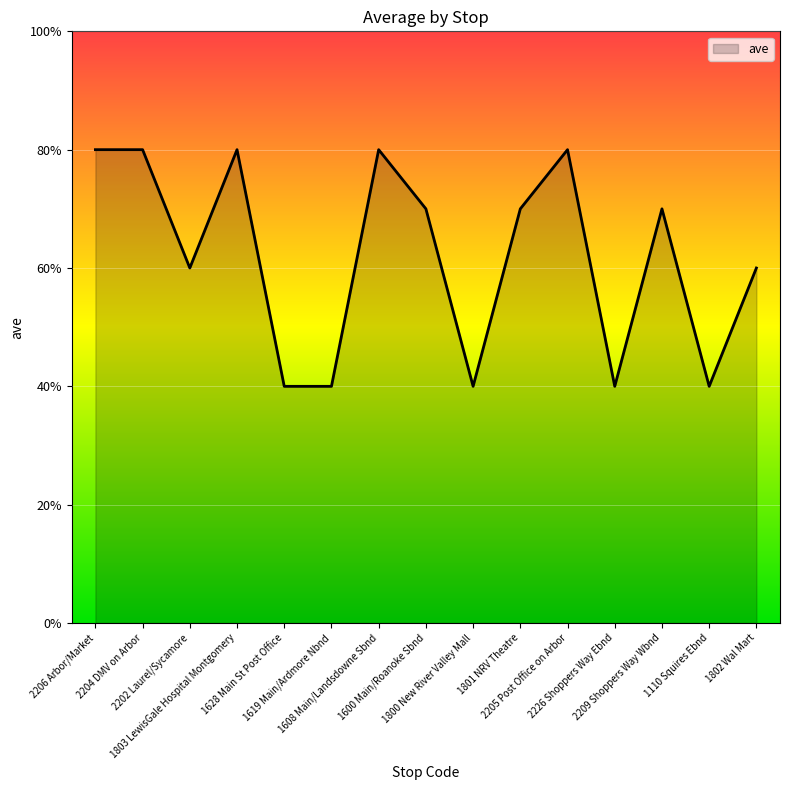

Does the chart have visible grid lines?

Yes